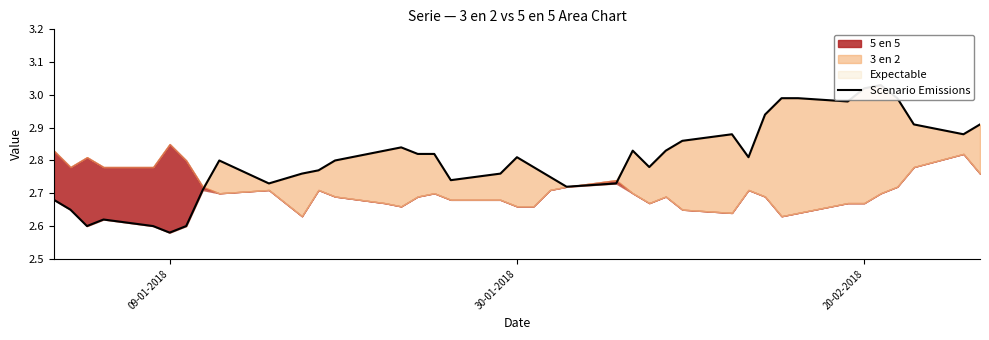

What is the sum of all values?

112.1